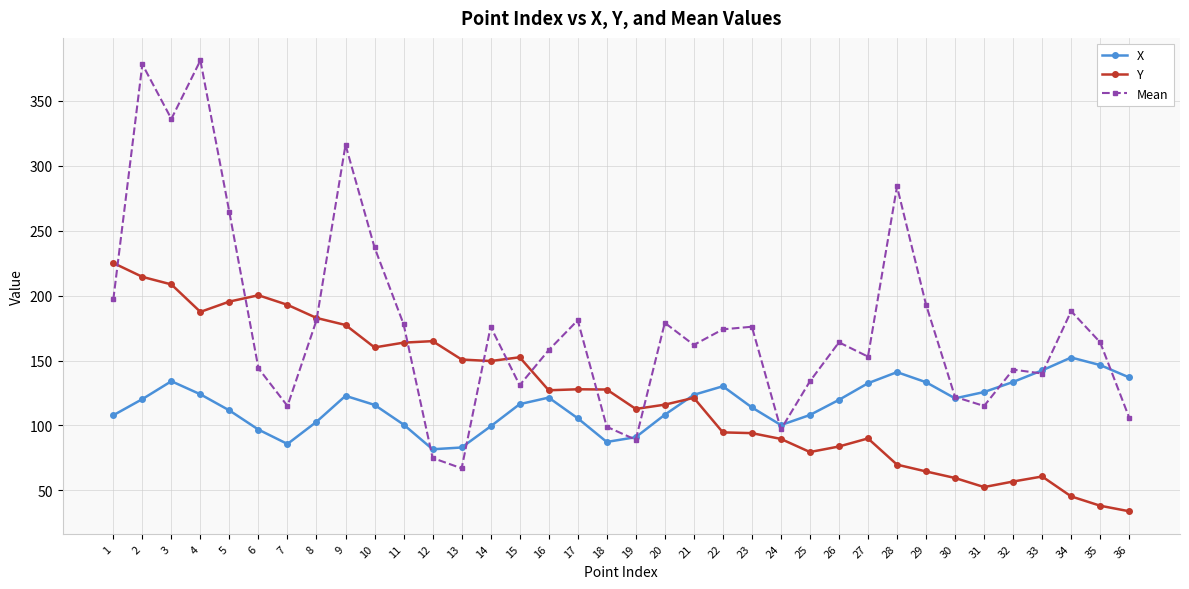

Is the value of Y at 29 greater than the value of Mean at 1?

No